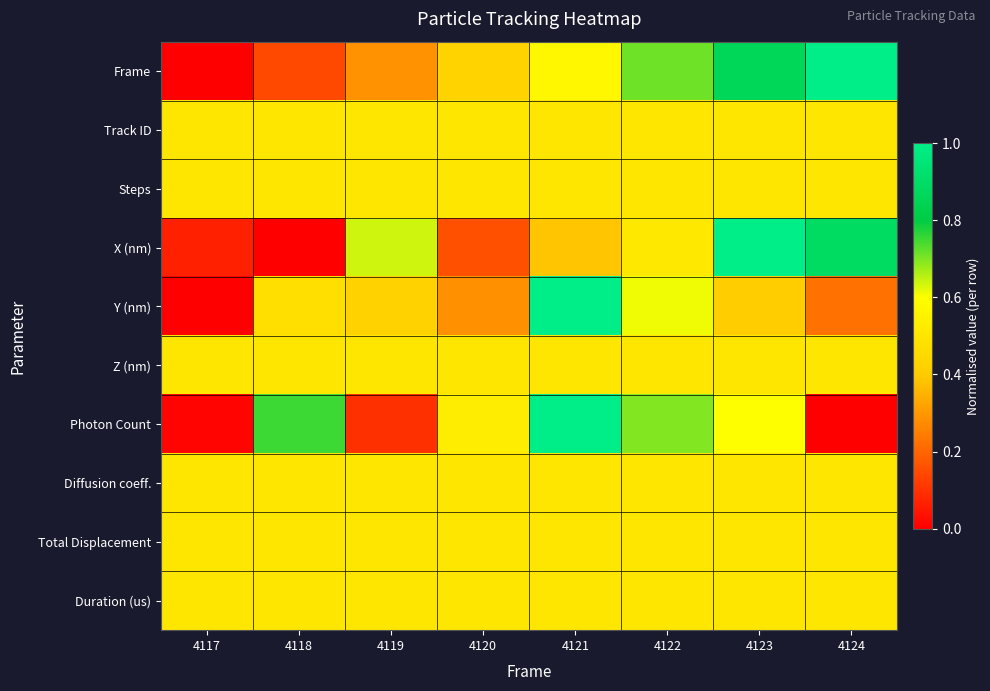

At which category does the chart reach its peak across all series?

4124